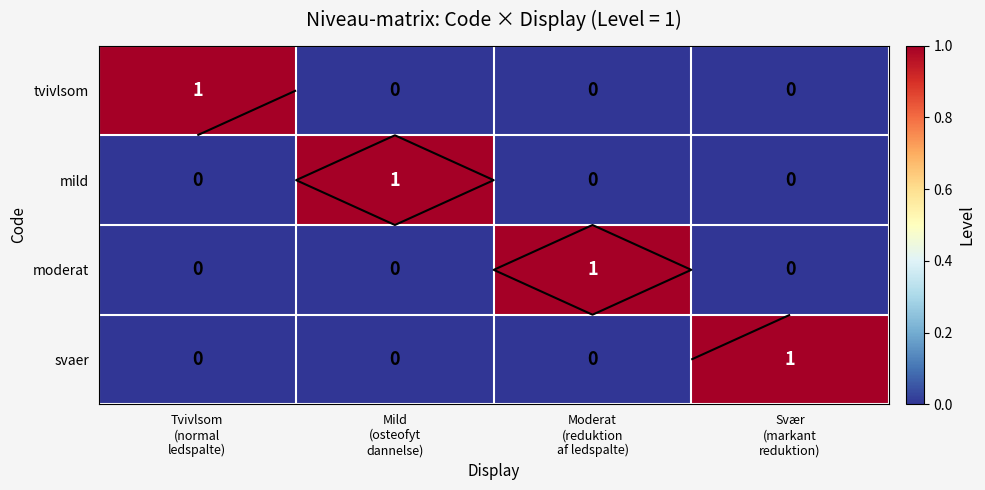

Which series has the widest spread of values?

tvivlsom